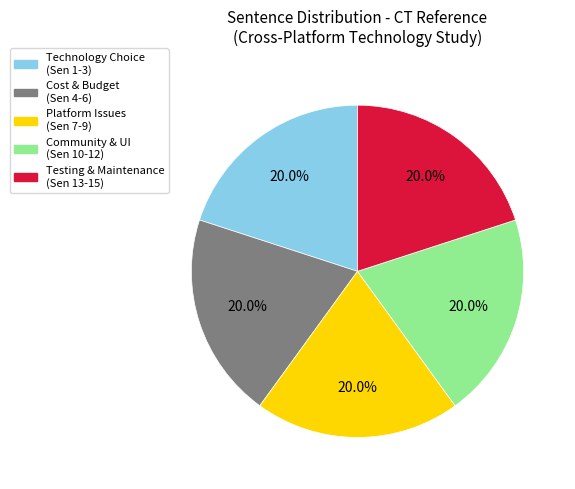

Count the number of slices in the pie.

5